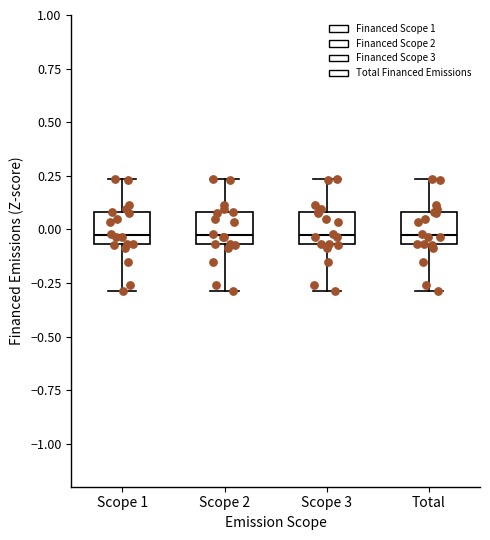

Reading left to right, read every box against the y-axis: the position of its median line, the range the box covers, and the ends of its whiskers. The values are not printed on the chart, so give them approximately, as read against the axis.

Scope 1: median -0.05 (just above the box's lower edge), box -0.05 to 0.10, whiskers -0.30 to 0.25
Scope 2: median -0.05 (just above the box's lower edge), box -0.05 to 0.10, whiskers -0.30 to 0.25
Scope 3: median -0.05 (just above the box's lower edge), box -0.05 to 0.10, whiskers -0.30 to 0.25
Total: median -0.05 (just above the box's lower edge), box -0.05 to 0.10, whiskers -0.30 to 0.25